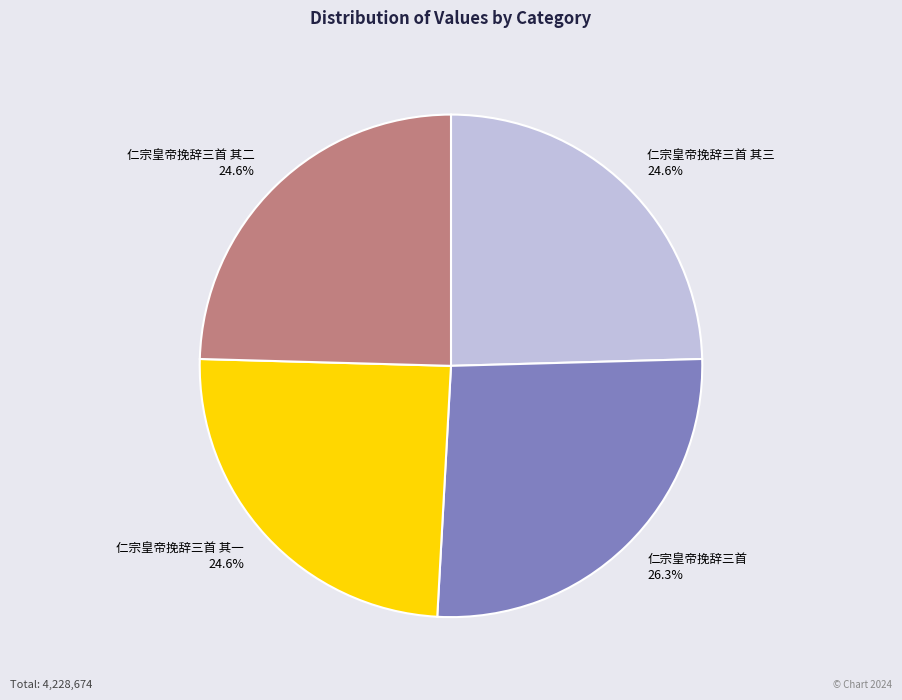

What is the ratio of the value at 仁宗皇帝挽辞三首 其一 to the value at 仁宗皇帝挽辞三首 其二?

1.0